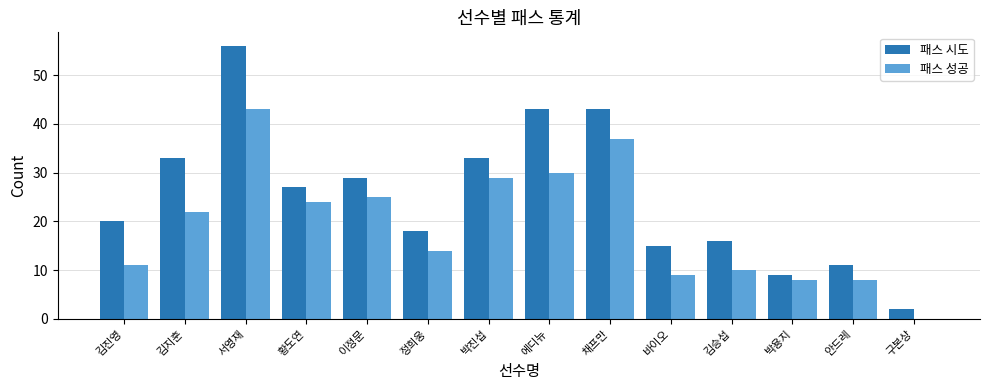

The 패스 성공 series shows 14 at 박진섭. True or false?

False